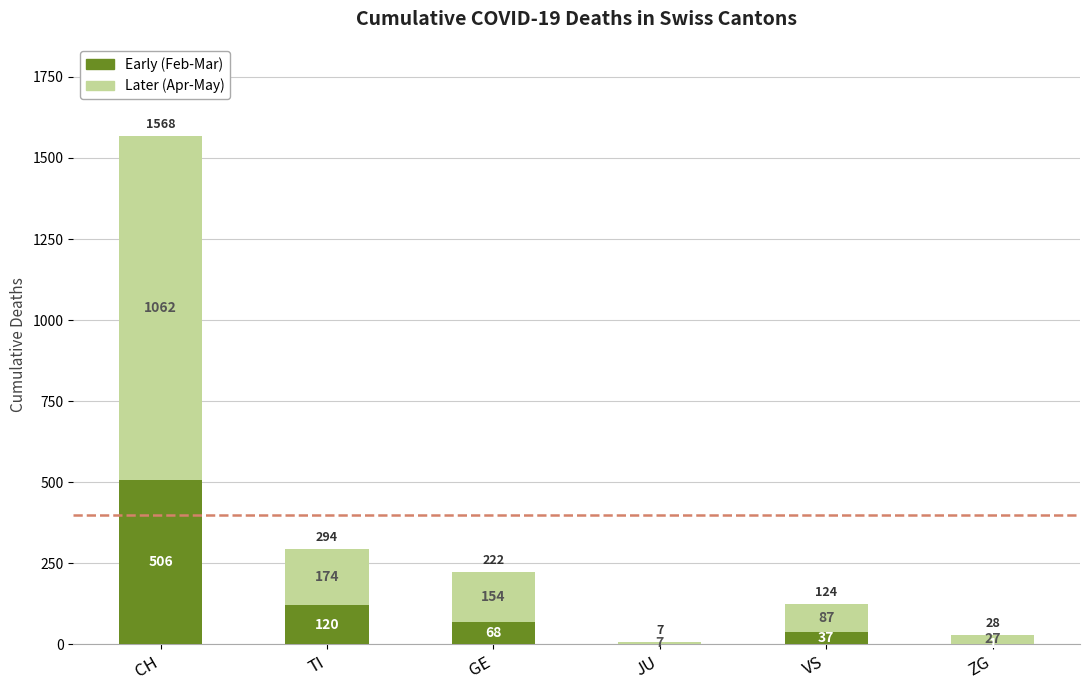

The value of Early (Feb-Mar) at JU is 0. True or false?

True